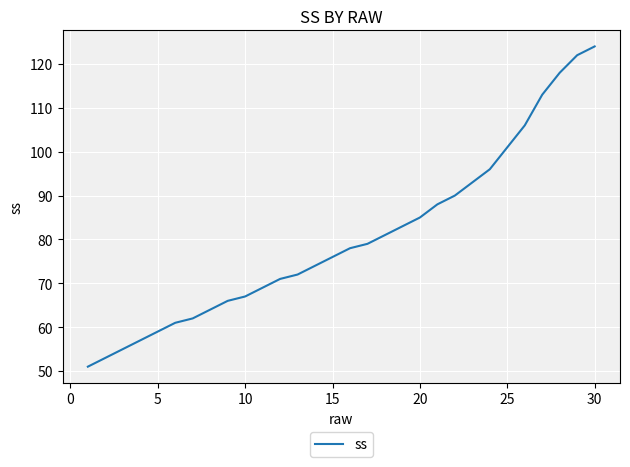

How many values are below 78?

15